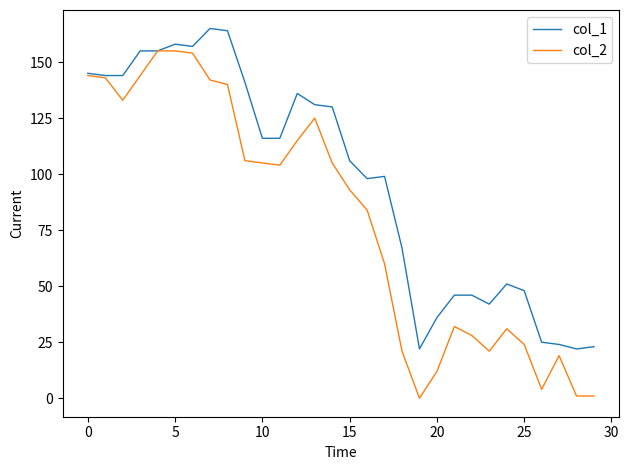

Which series has the largest total across all categories?

col_1